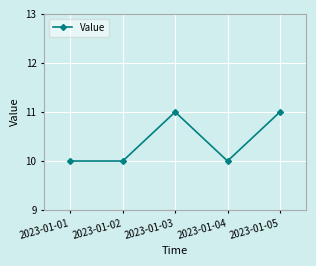

How many interior local peaks (higher than both neighbors) does the data have?

1